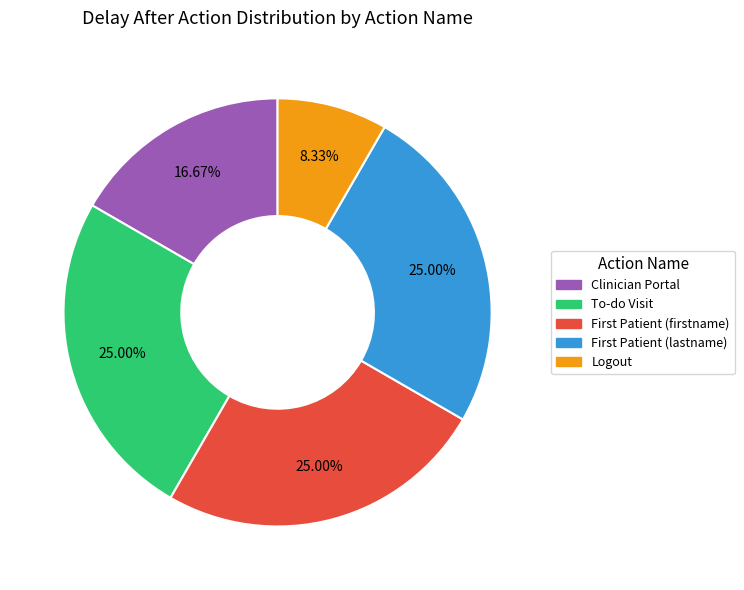

Does Clinician Portal represent more than half of the total?

No